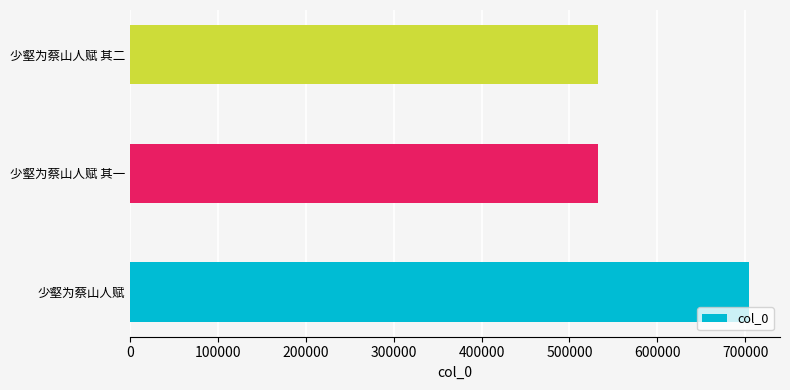

Does the chart contain any negative values?

No